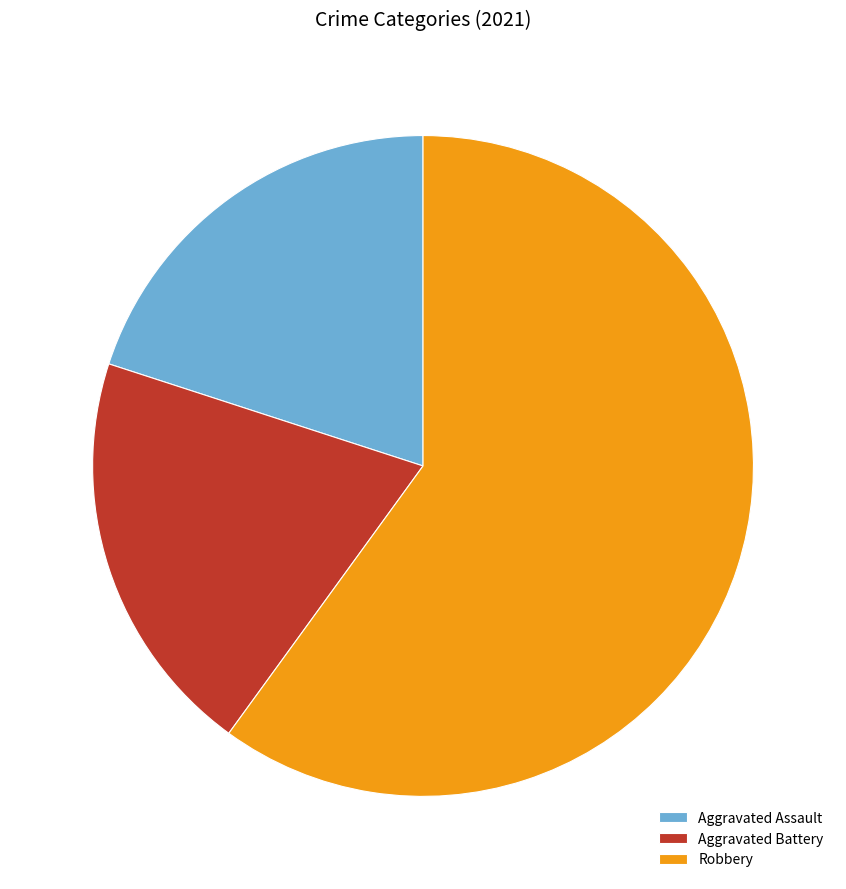

Is the sum of Aggravated Assault and Aggravated Battery greater than half?

No